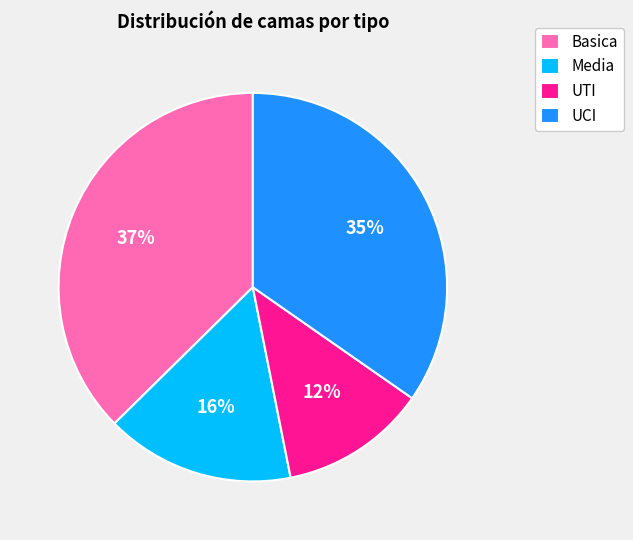

True or false: UTI accounts for 12% of the total.

True